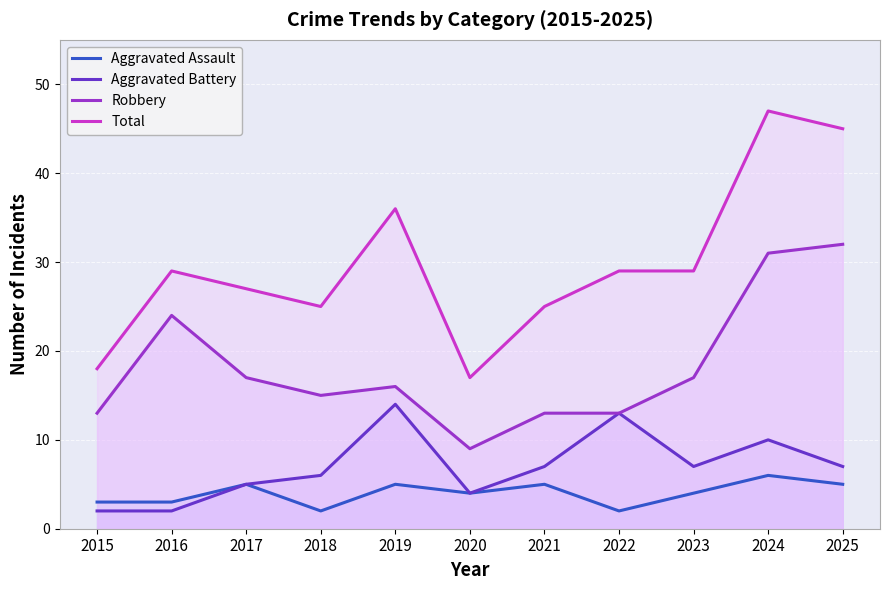

At which category does Robbery reach its first local valley?

2018